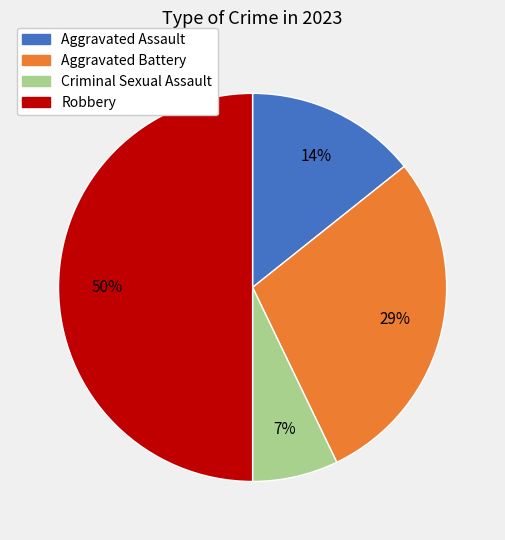

The Aggravated Assault slice represents 3% of the pie. True or false?

False